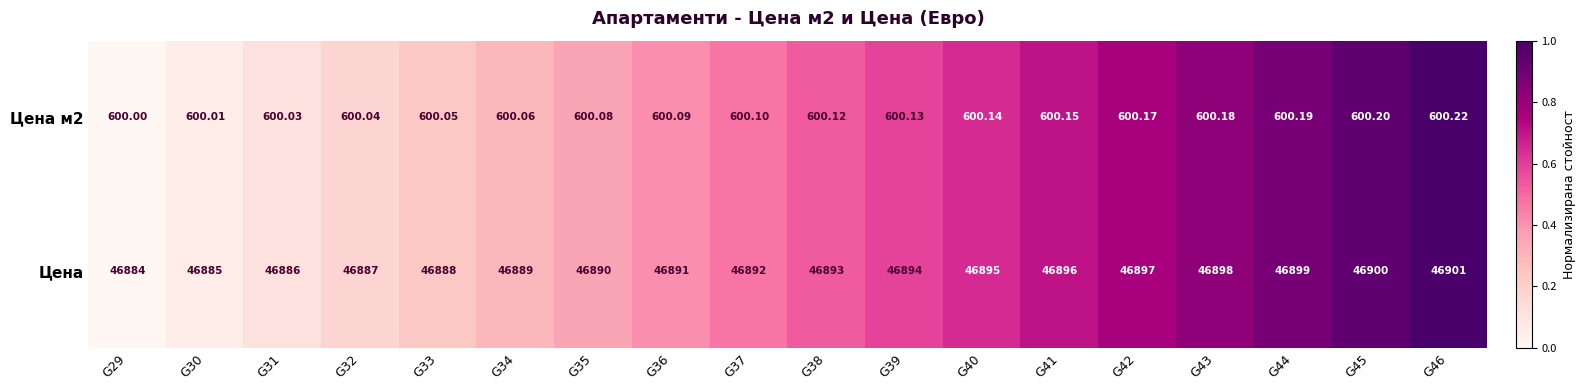

Which series has the largest total across all categories?

Цена